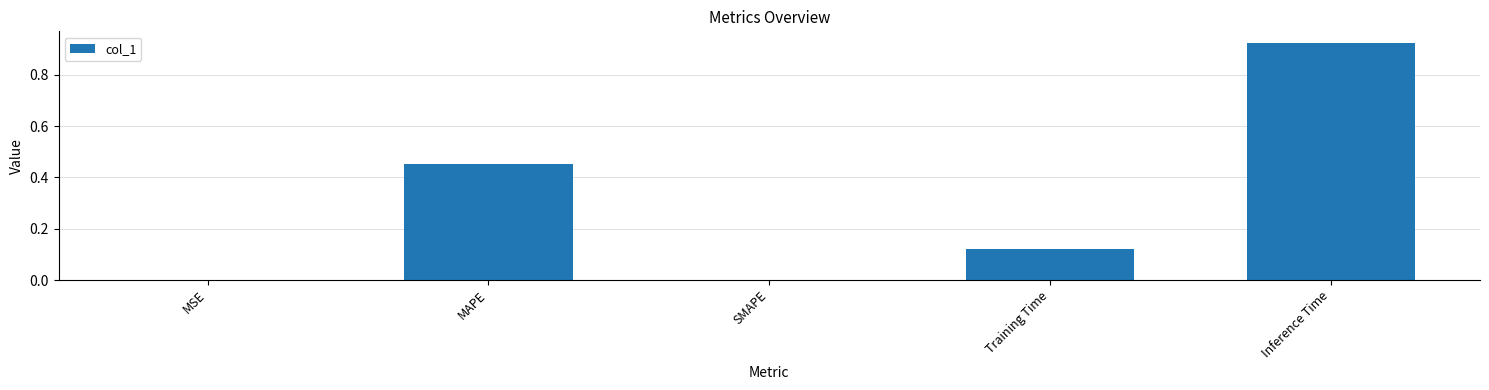

Is it true that the value at SMAPE is 0.6?

False